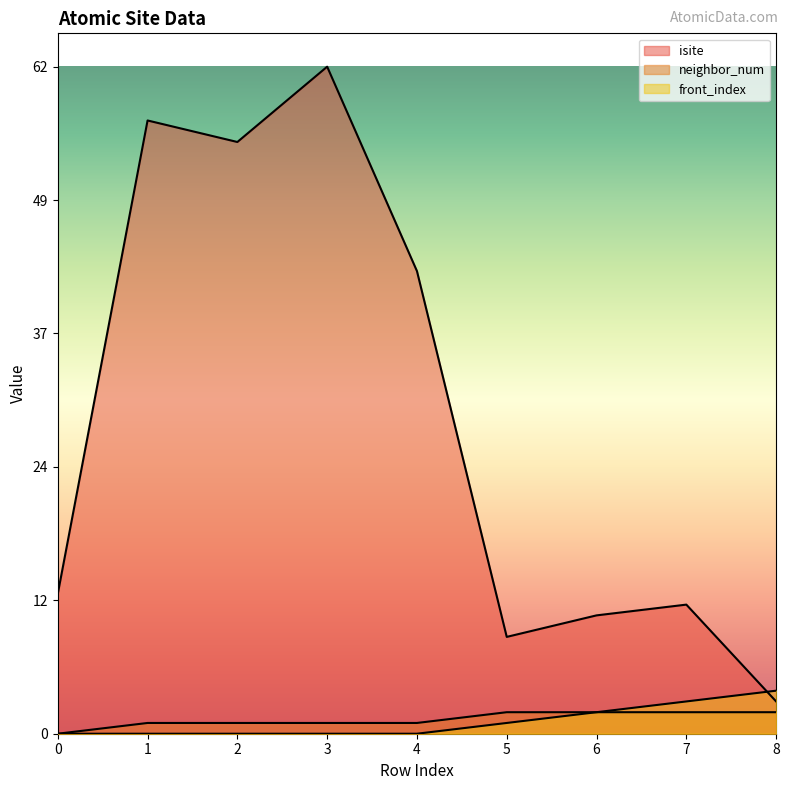

Which category has the highest value in the isite series?

3